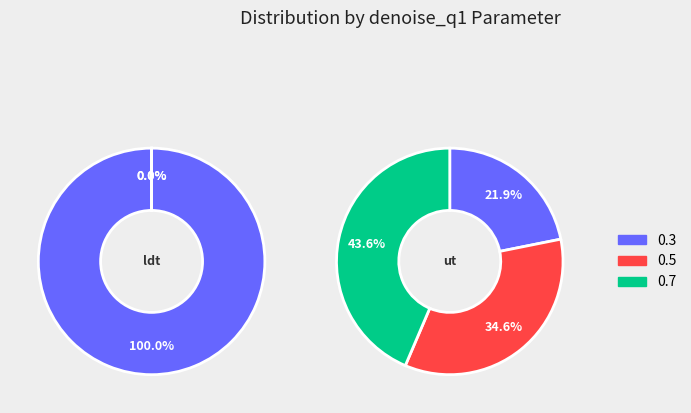

Combined, what portion of the pie is 0.5 and 0.3?

100.0%